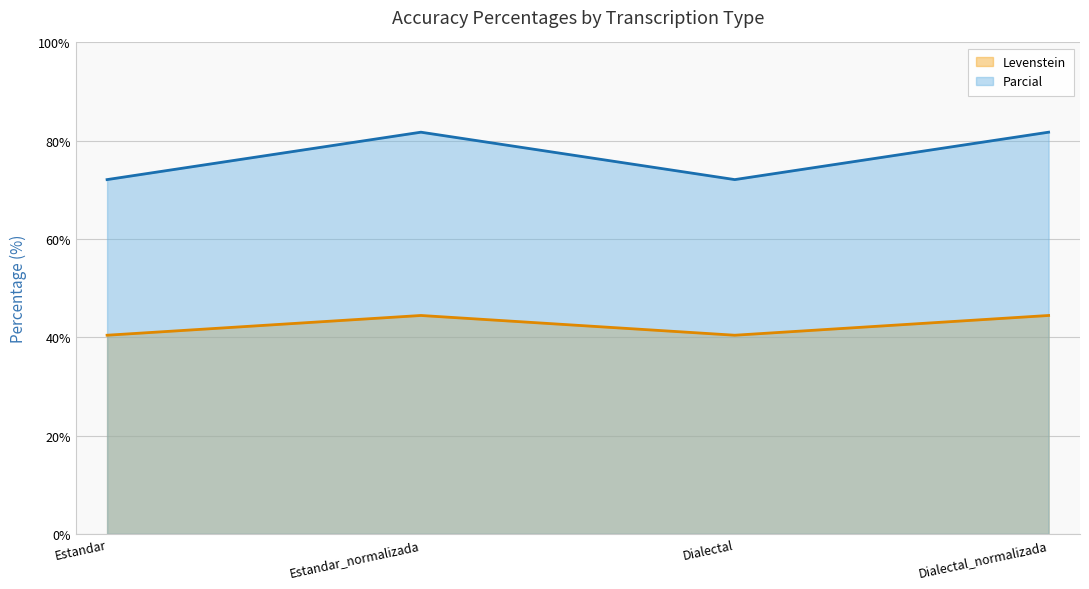

Where is the first local minimum for Parcial?

Dialectal